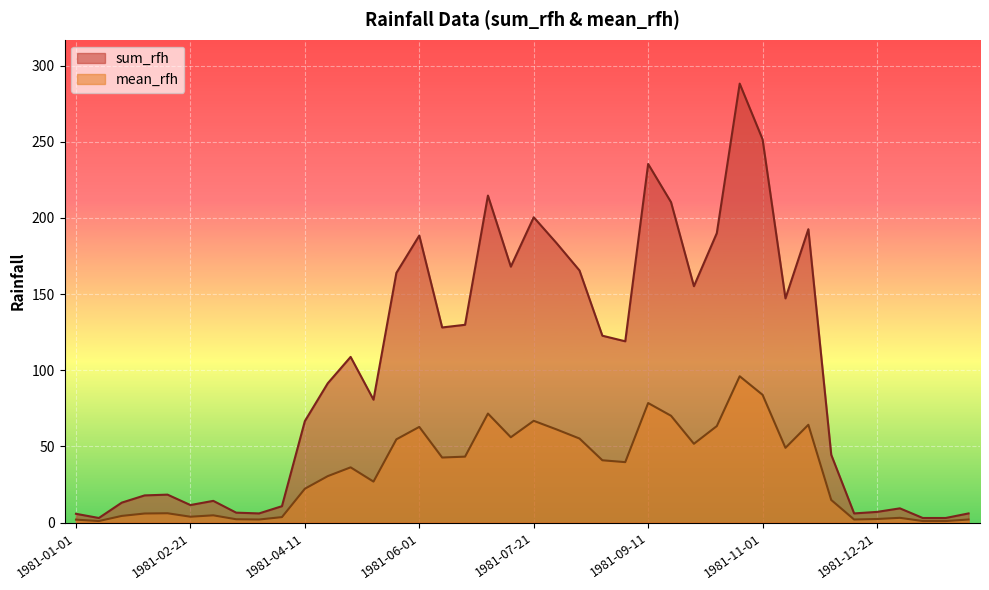

How many values in the mean_rfh series are below 36?

20